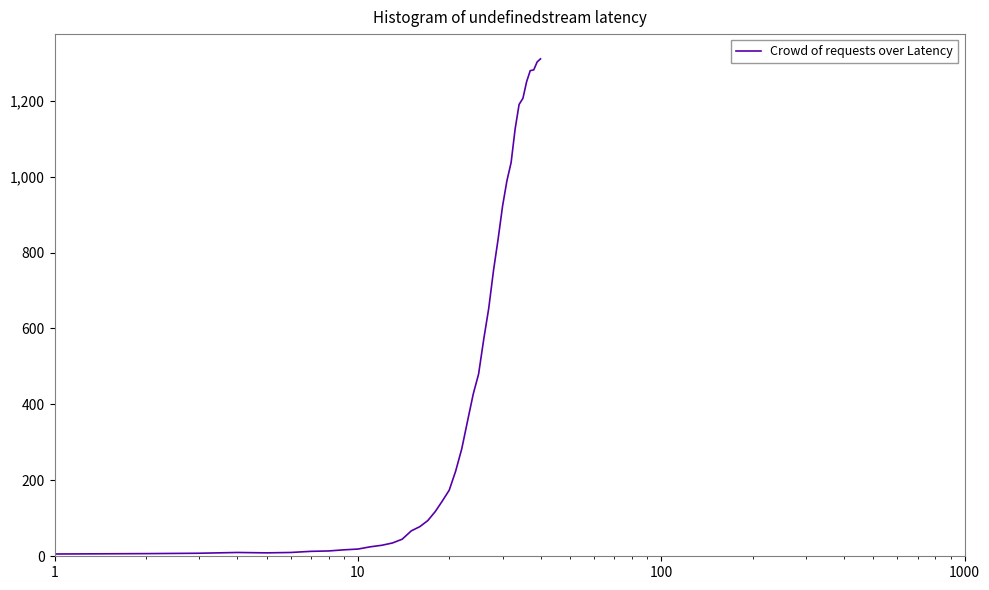

What is the maximum value shown in the chart?

1310